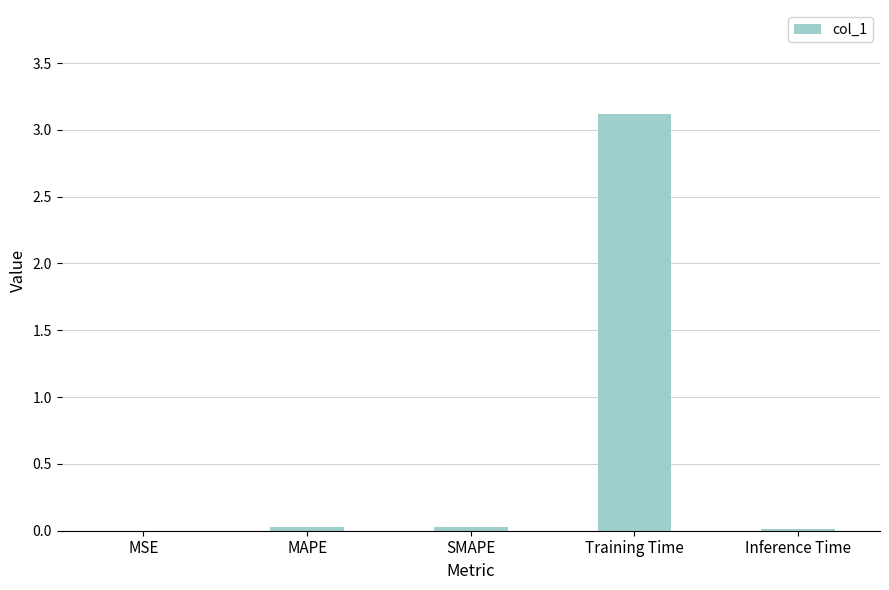

What is the greatest value displayed?

3.1